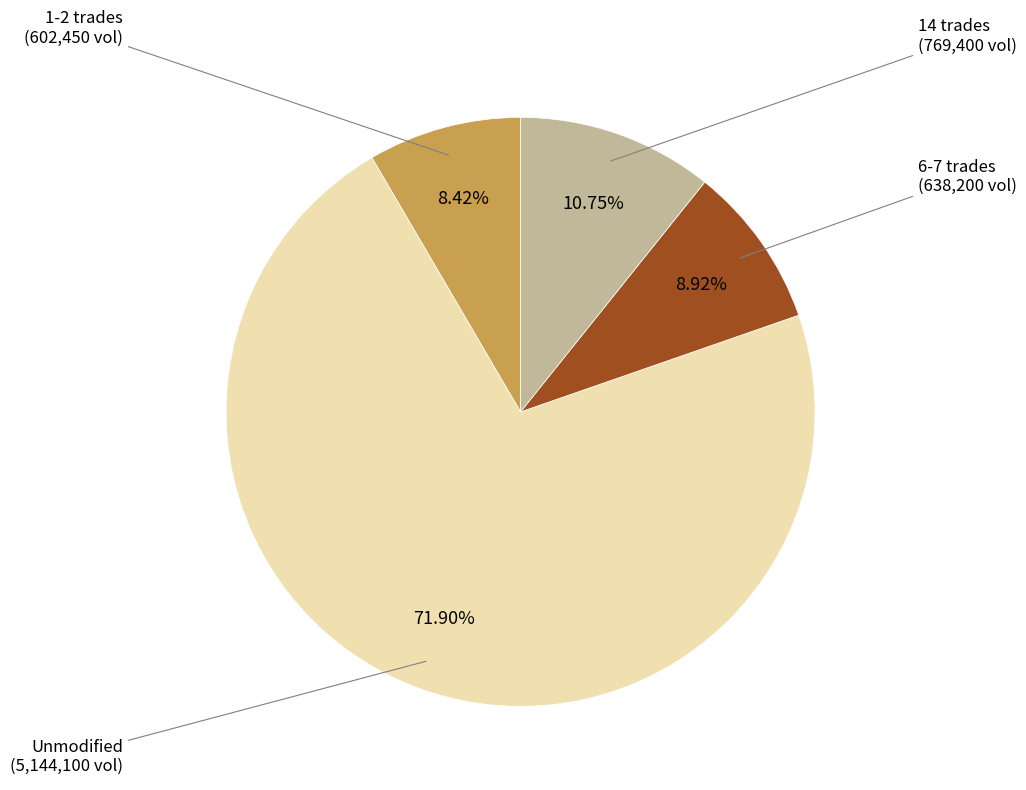

Is there any slice that represents more than half of the pie?

Yes